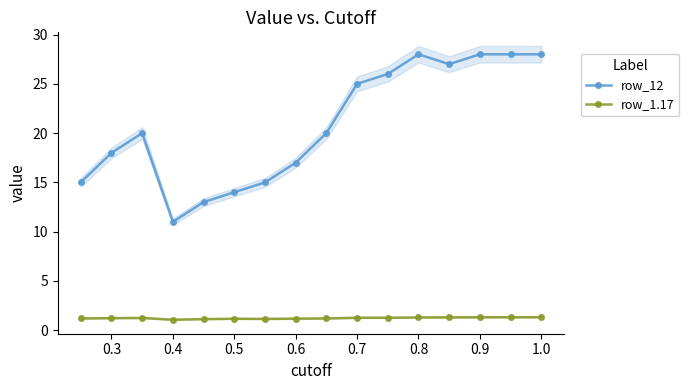

What is the lowest value of the row_12 series?

11.0